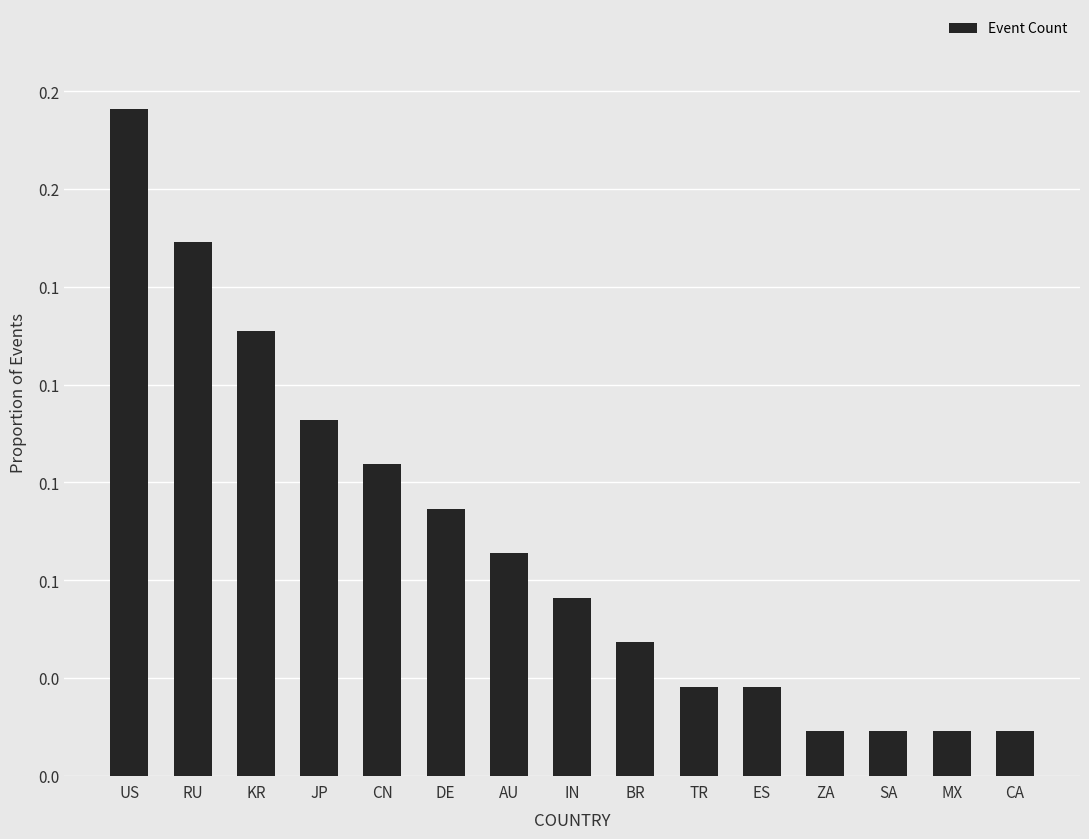

Reading left to right, transcribe all the data shown in this chart.

0.2	0.1	0.1	0.1	0.1	0.1	0.1	0.0	0.0	0.0	0.0	0.0	0.0	0.0	0.0